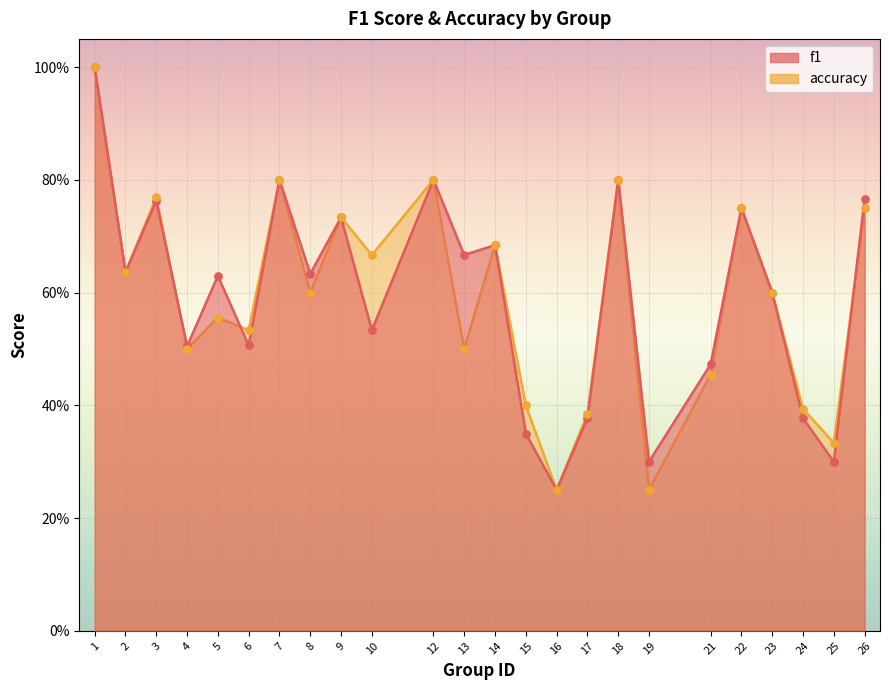

At which category is the sum across all series the highest?

1